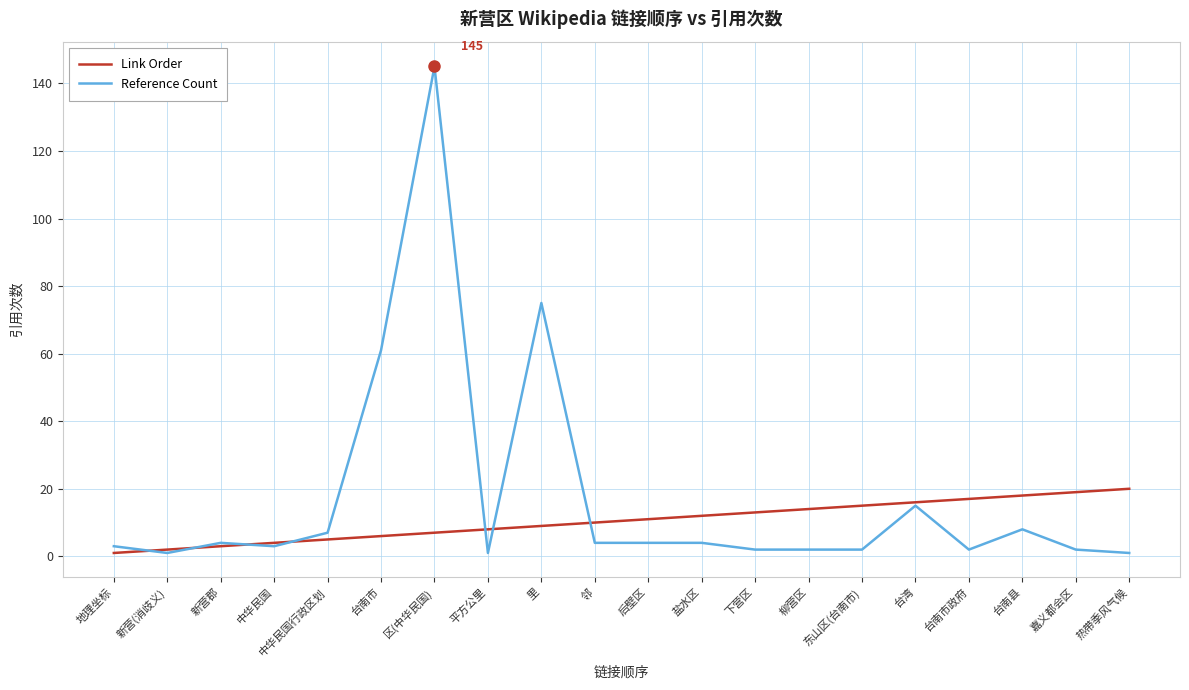

Count the number of categories in the chart.

20